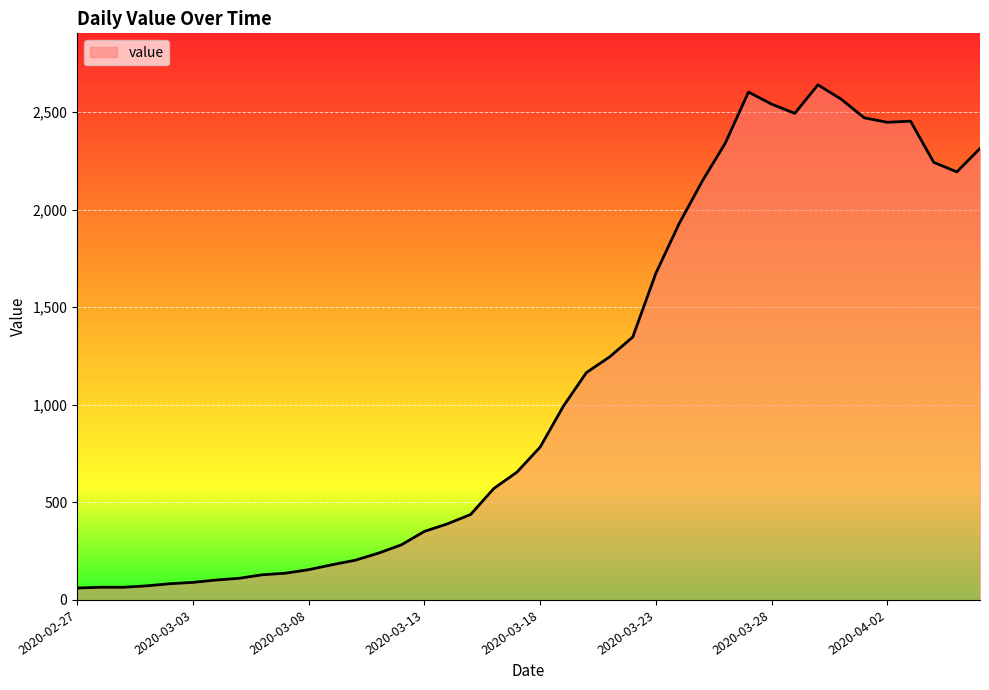

What is the greatest value displayed?

2639